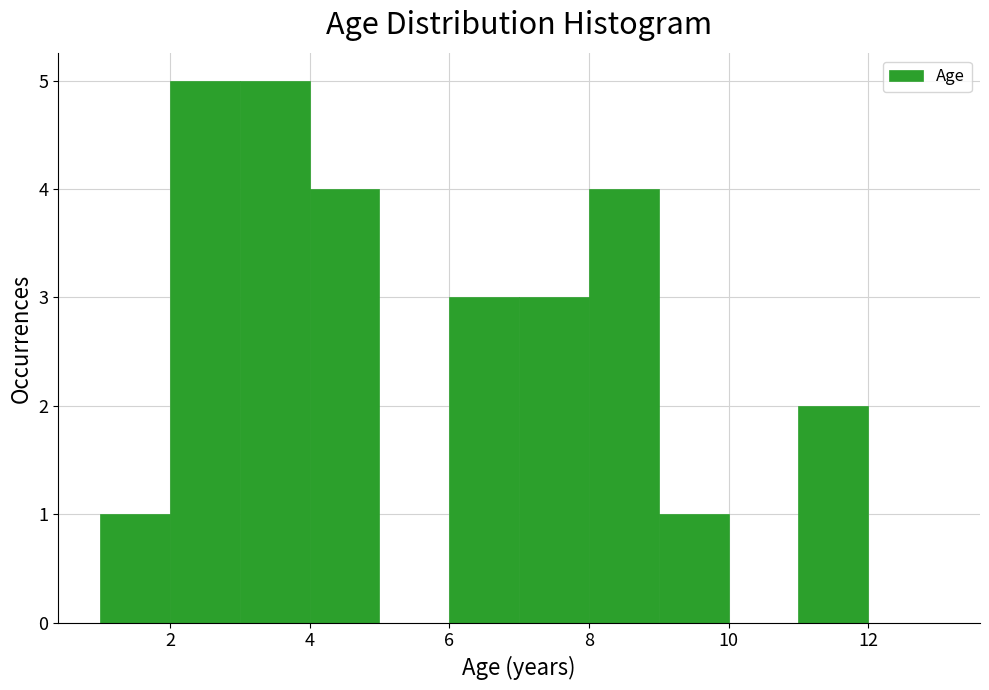

Reading left to right, transcribe this chart: for each bar, give the range it covers on the x-axis and its height. The values are not printed on the chart, so give them approximately, as read against the axis.

1 to 2: 1
2 to 3: 5
3 to 4: 5
4 to 5: 4
5 to 6: 0
6 to 7: 3
7 to 8: 3
8 to 9: 4
9 to 10: 1
10 to 11: 0
11 to 12: 2
12 to 13: 0